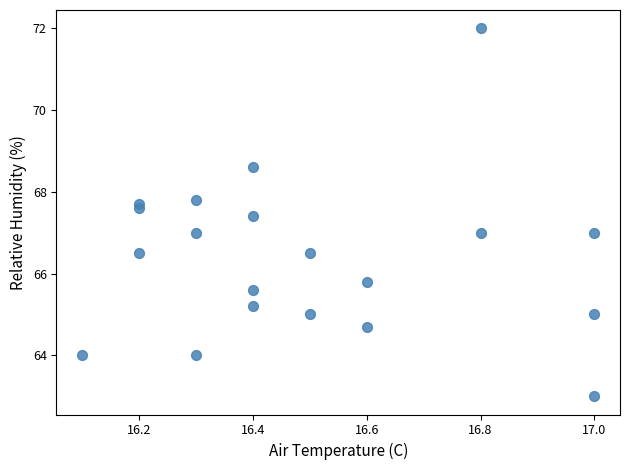

What is the range of X values (max minus min)?

0.9